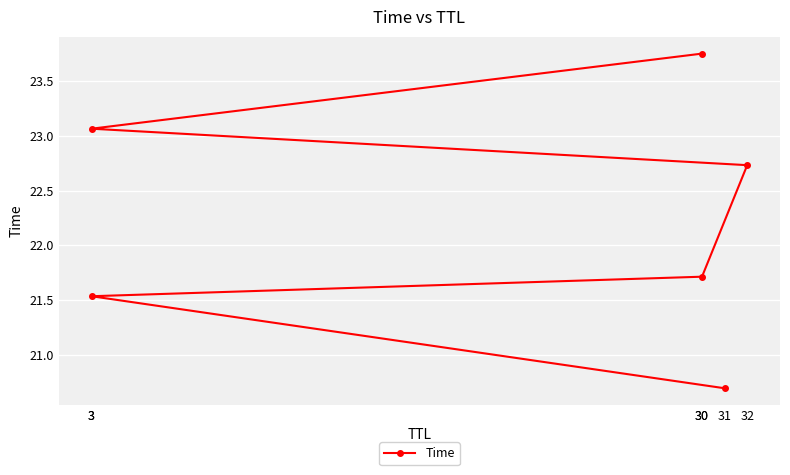

What is the greatest value displayed?

23.7